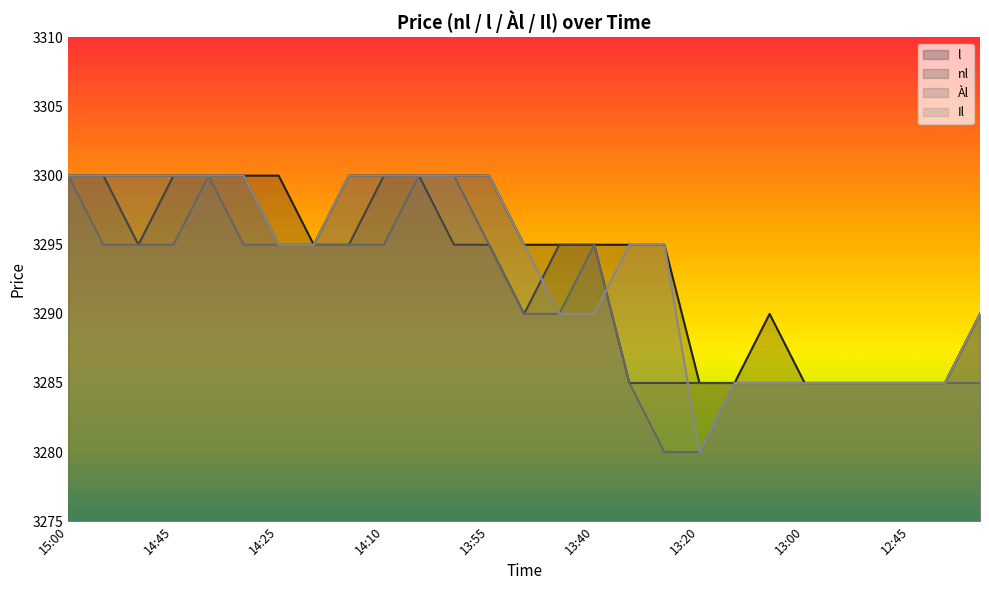

True or false: nl and l intersect in this chart.

False